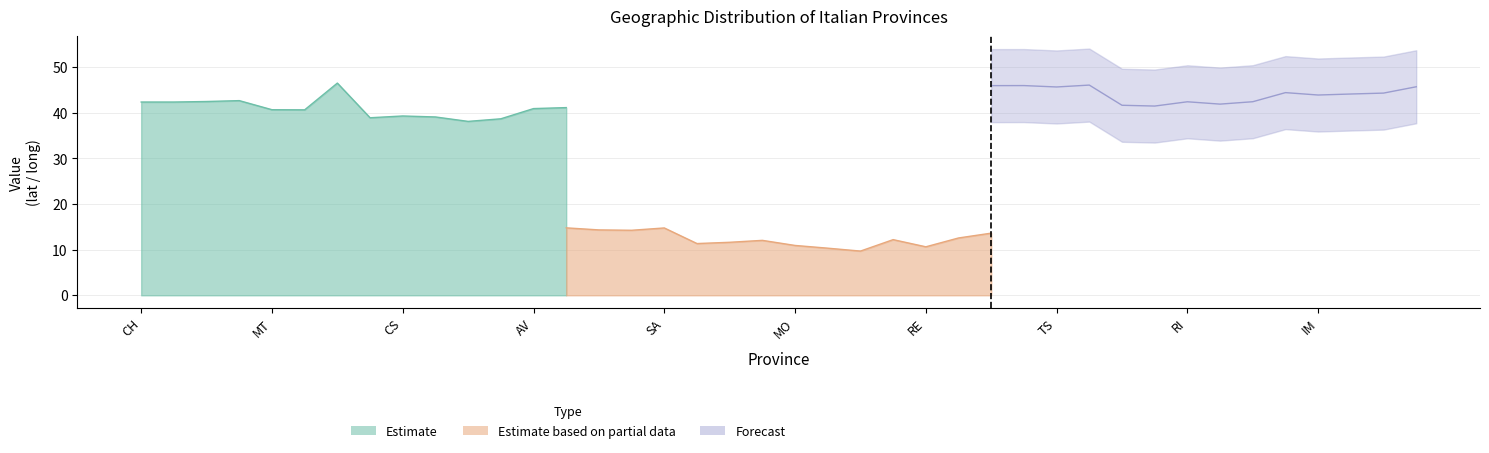

True or false: long and lat intersect in this chart.

False